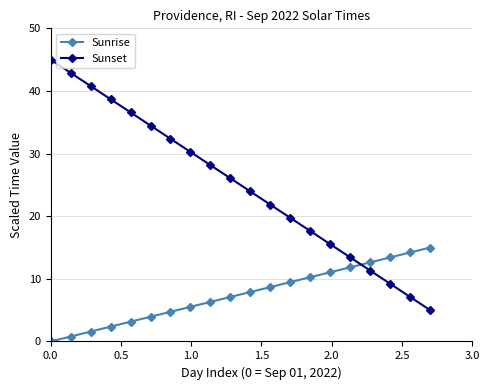

Which series has the widest spread of values?

Sunset